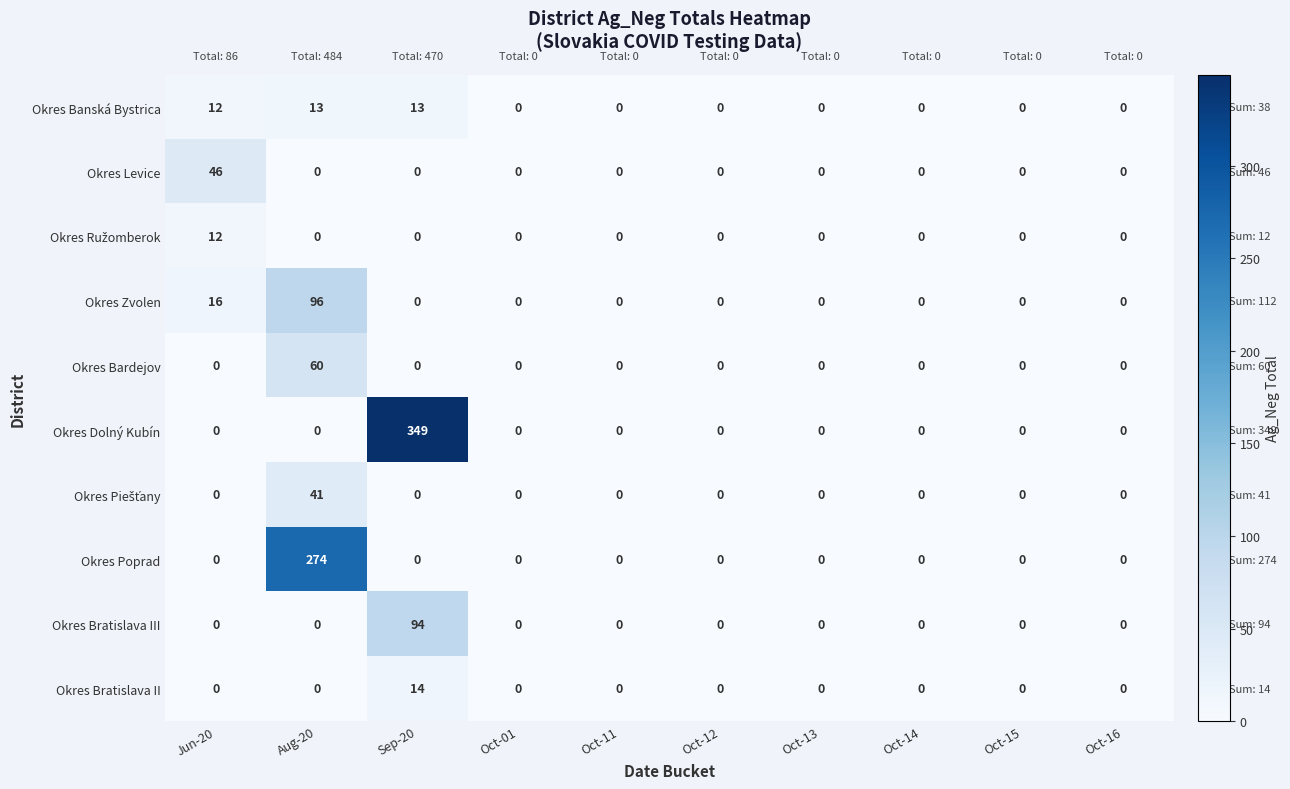

What is the difference between the maximum and minimum values in the Okres Poprad series?

274